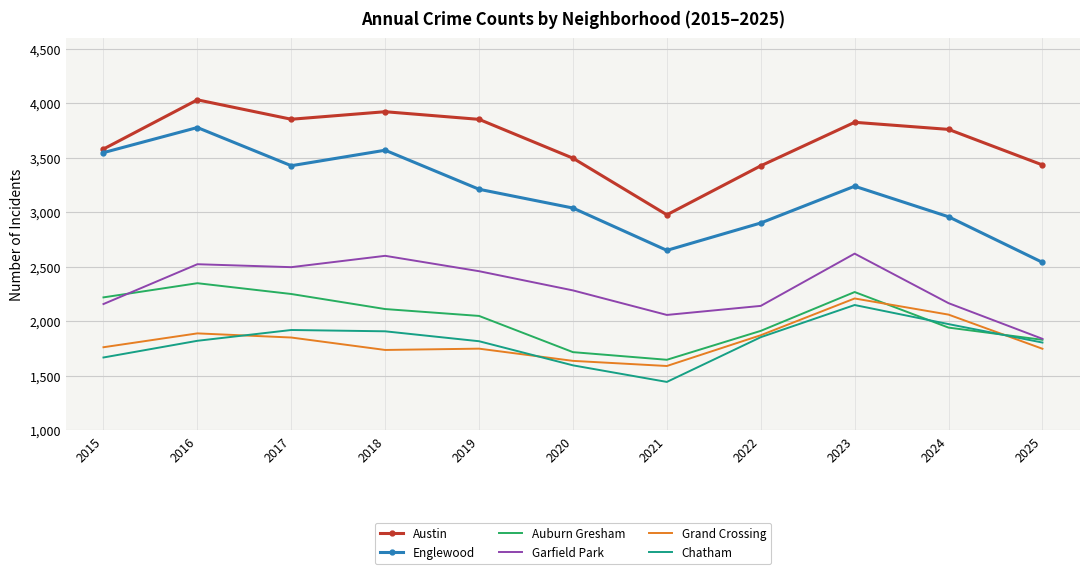

What is the difference between the Englewood values at 2019 and 2022?

309